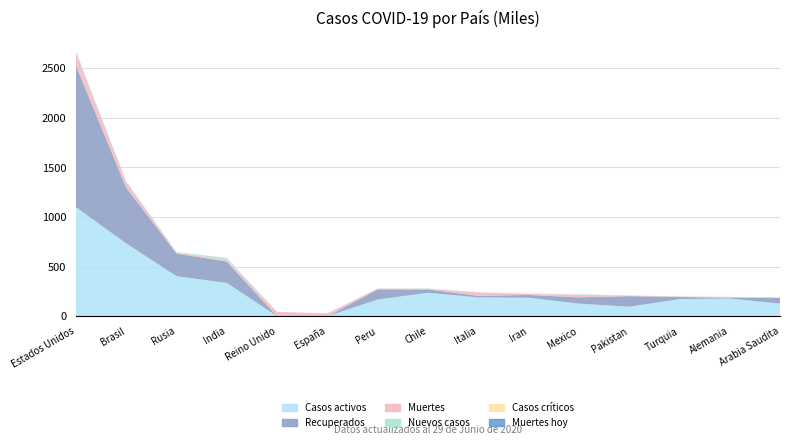

Reading left to right, list all the values displayed in this chart.

Casos activos: Estados Unidos=1099297	Brasil=733848	Rusia=403430	India=335272	Reino Unido=0	España=0	Peru=167998	Chile=236154	Italia=189196	Iran=186180	Mexico=126843	Pakistan=95407	Turquia=171809	Alemania=178100	Arabia Saudita=127118
Recuperados: Estados Unidos=1425674	Brasil=561086	Rusia=228560	India=215057	Reino Unido=0	España=0	Peru=102104	Chile=34270	Italia=16496	Iran=28355	Mexico=63361	Pakistan=106938	Turquia=21689	Alemania=8099	Arabia Saudita=57719
Muertes: Estados Unidos=128568	Brasil=57774	Rusia=9166	India=16904	Reino Unido=43575	España=28346	Peru=9317	Chile=5575	Italia=34744	Iran=10670	Mexico=26648	Pakistan=4167	Turquia=5115	Alemania=9036	Arabia Saudita=1599
Nuevos casos: Estados Unidos=16462	Brasil=7454	Rusia=6719	India=18036	Reino Unido=814	España=200	Peru=0	Chile=4017	Italia=126	Iran=2536	Mexico=4050	Pakistan=3557	Turquia=1374	Alemania=371	Arabia Saudita=3943
Casos críticos: Estados Unidos=0	Brasil=0	Rusia=0	India=0	Reino Unido=0	España=0	Peru=0	Chile=0	Italia=0	Iran=0	Mexico=0	Pakistan=0	Turquia=0	Alemania=0	Arabia Saudita=0
Muertes hoy: Estados Unidos=131	Brasil=116	Rusia=93	India=417	Reino Unido=25	España=3	Peru=0	Chile=66	Italia=6	Iran=162	Mexico=267	Pakistan=49	Turquia=18	Alemania=7	Arabia Saudita=48